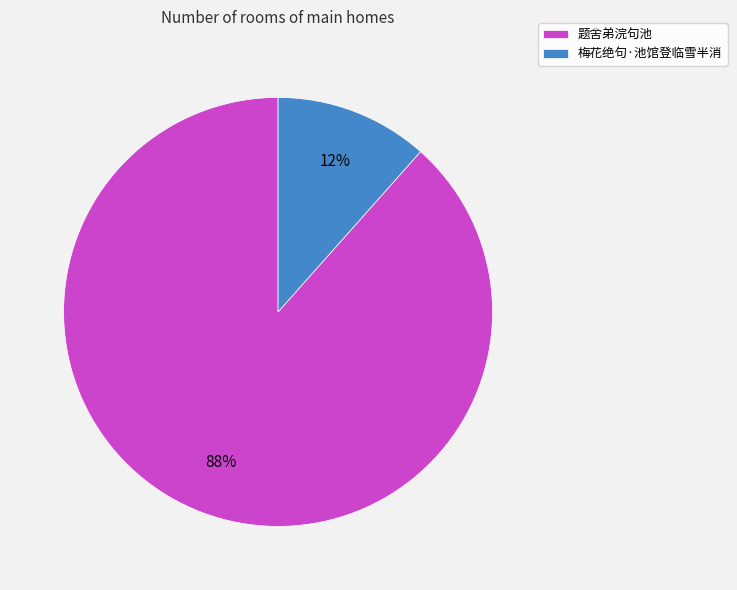

Is the sum of 题舍弟浣句池 and 梅花绝句·池馆登临雪半消 greater than half?

Yes